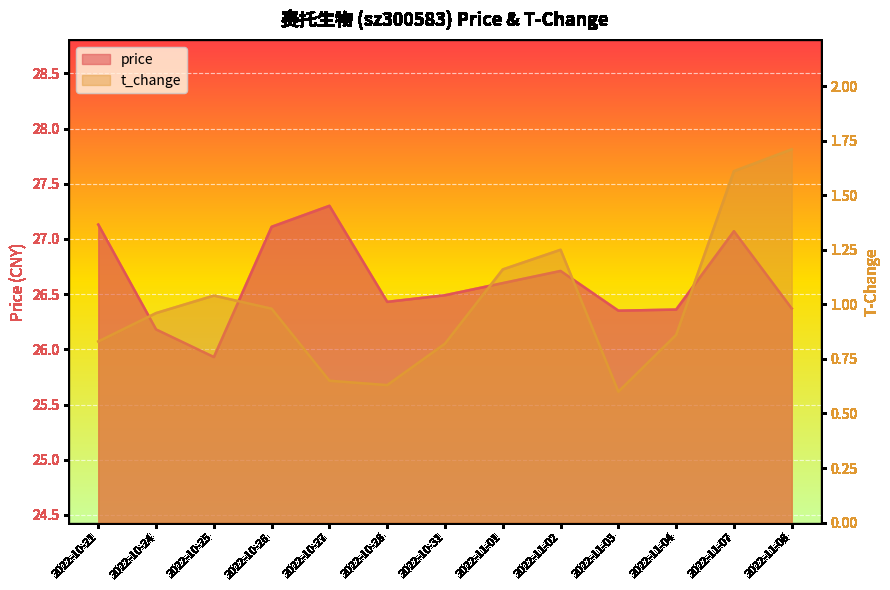

Which series has the widest spread of values?

price